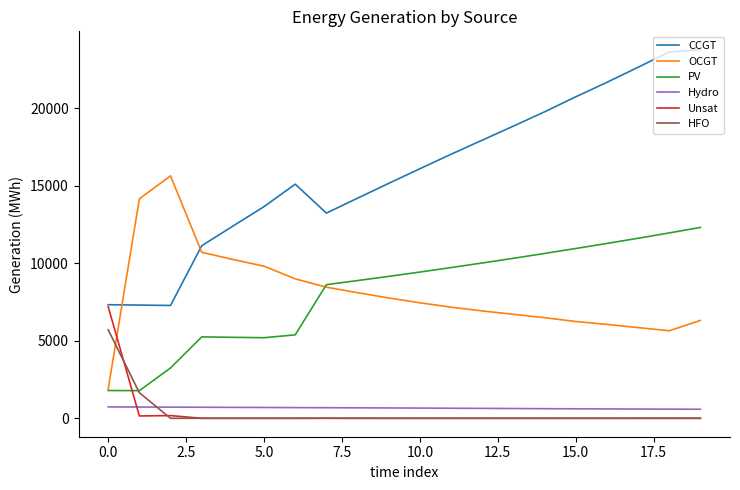

What is the difference between the second highest and minimum values in the OCGT series?

12259